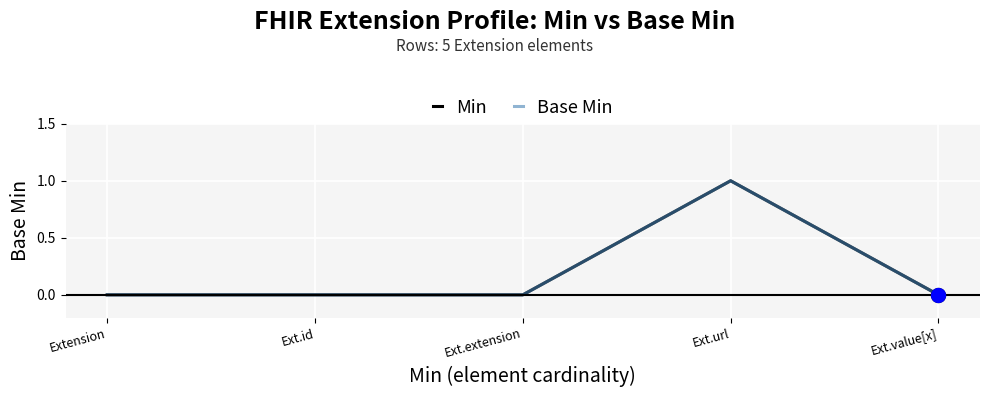

What is the label of the 1st point from the left?

Extension